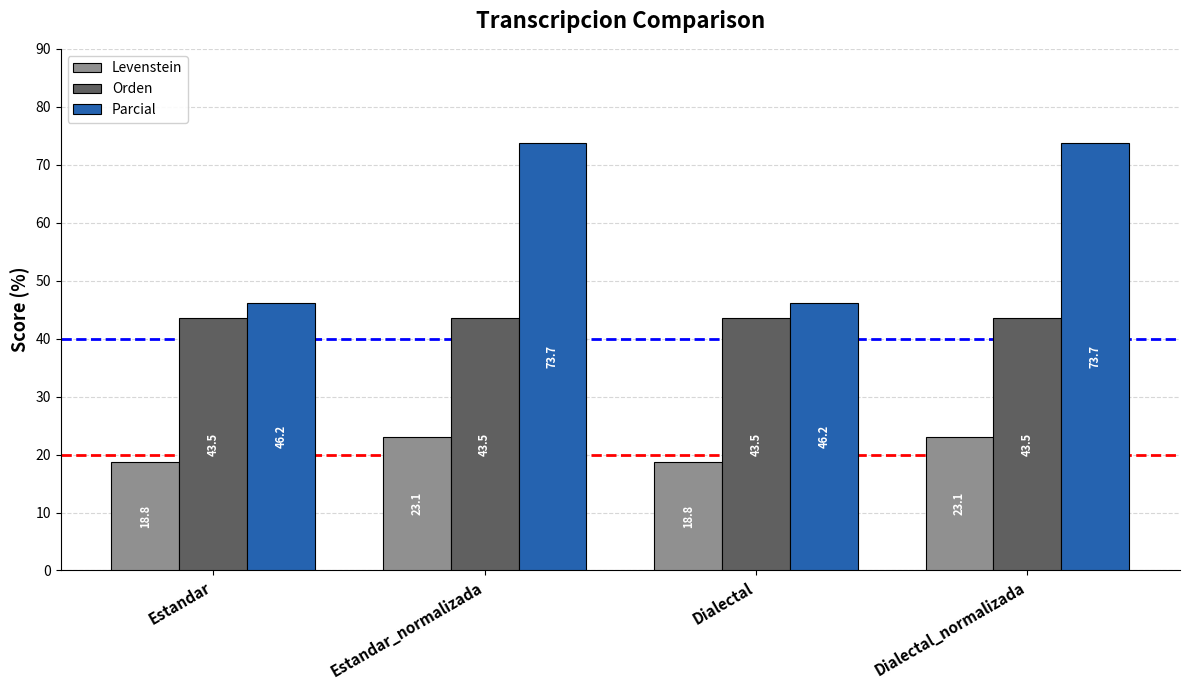

Rank the series by their average value, from lowest to highest.

Levenstein, Orden, Parcial